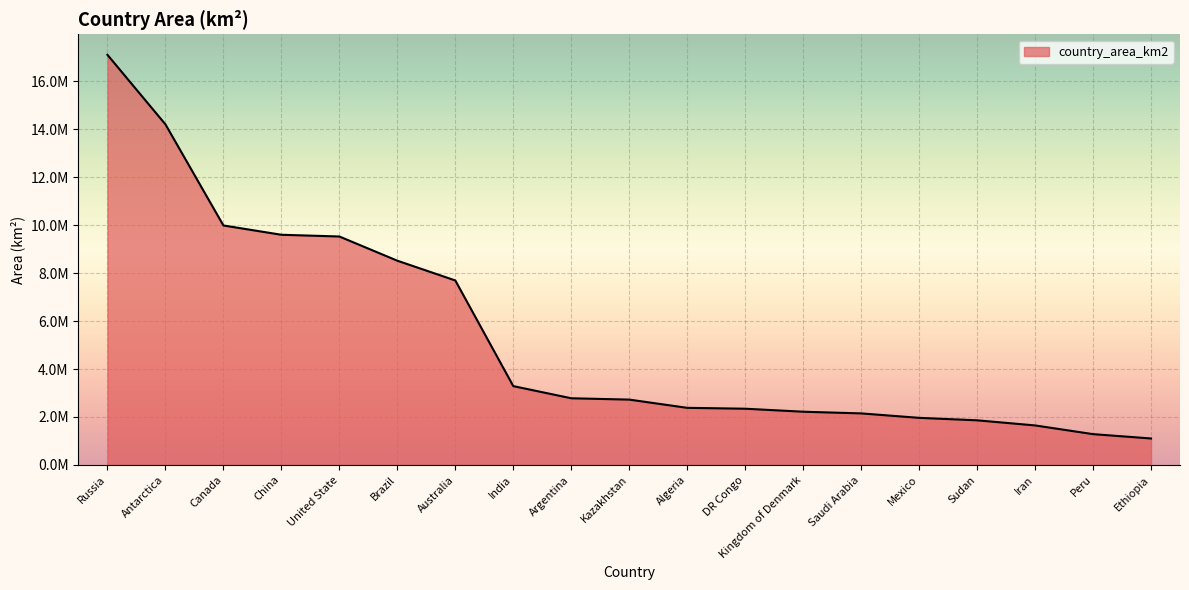

Does the chart display data point markers on the line(s)?

No